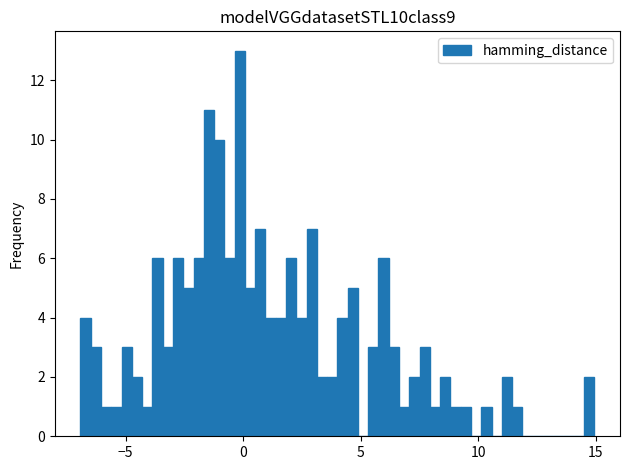

Read against the x-axis, roughly where is the centre of the tallest bar?

0.0